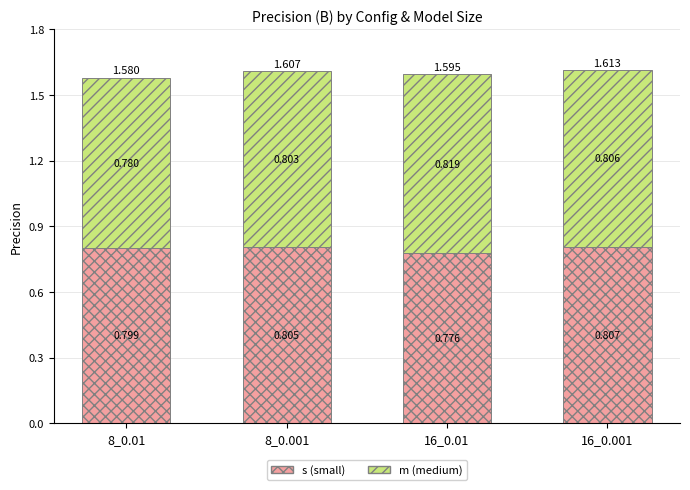

How many data points does each series have?

4